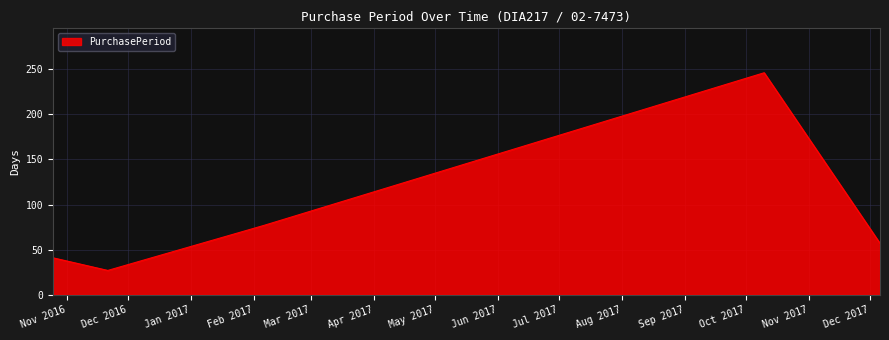

Reading left to right, list all the values displayed in this chart.

41	27	77	246	57